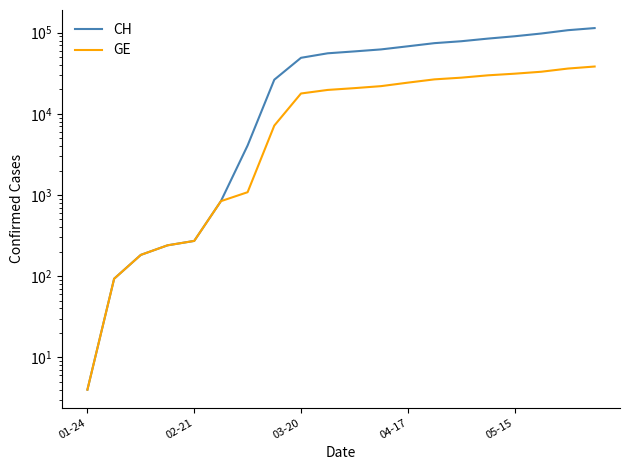

True or false: GE has a value of 21944 at 11.

True